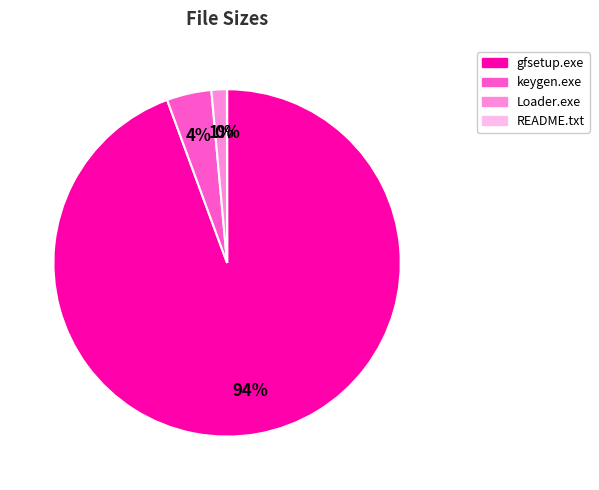

To the nearest percent, what is the combined percentage of keygen.exe and gfsetup.exe?

99%